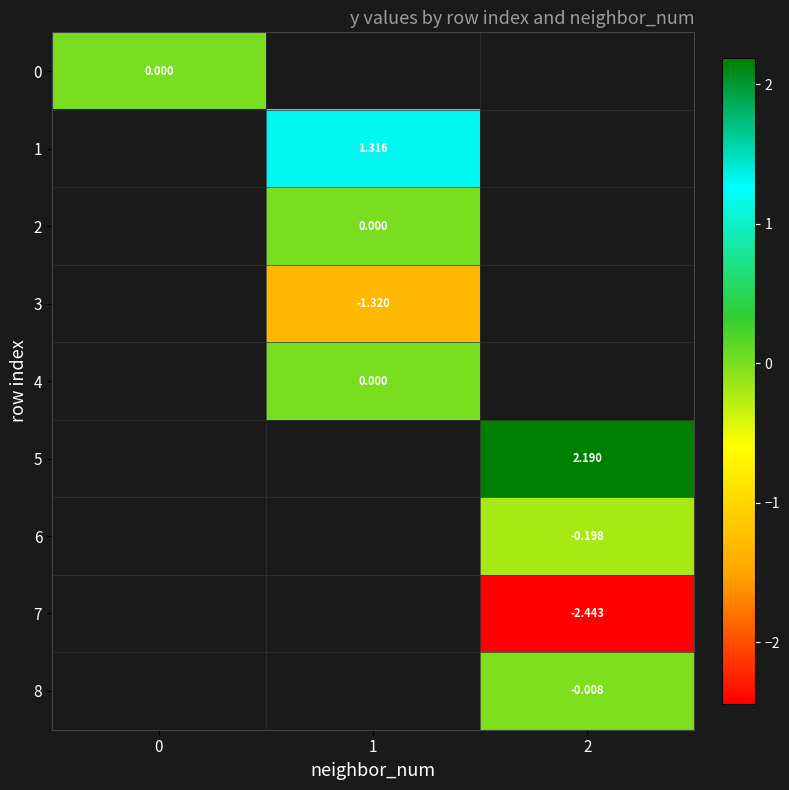

Which category has the lowest value across all series?

2